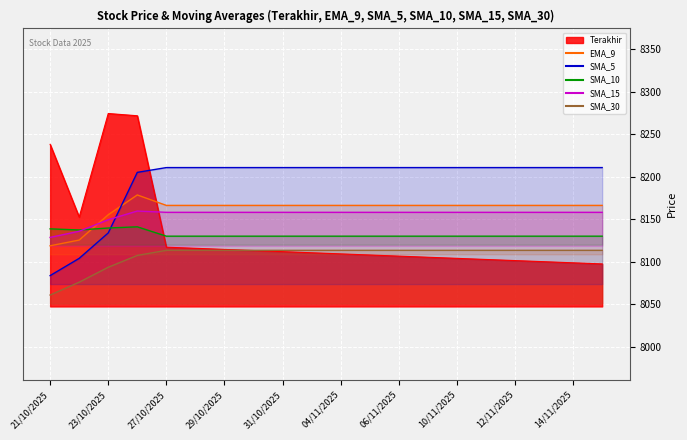

What position from the right is 22/10/2025?

19